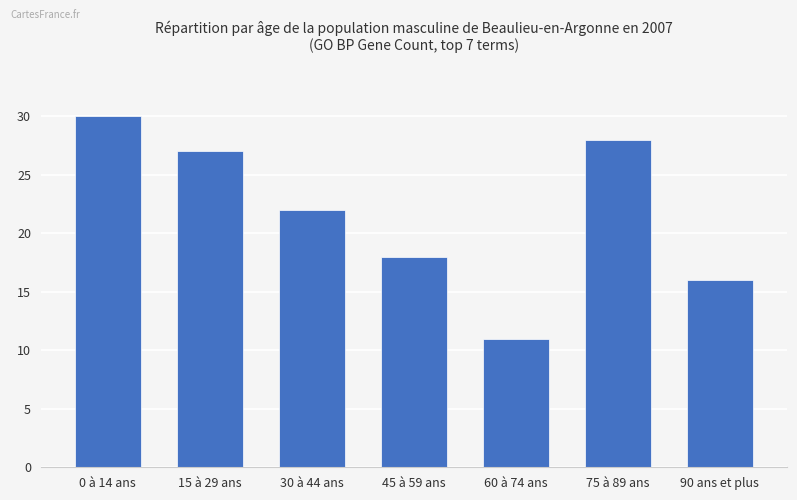

Reading right to left, what are all the values shown in this chart?

90 ans et plus=16	75 à 89 ans=28	60 à 74 ans=11	45 à 59 ans=18	30 à 44 ans=22	15 à 29 ans=27	0 à 14 ans=30